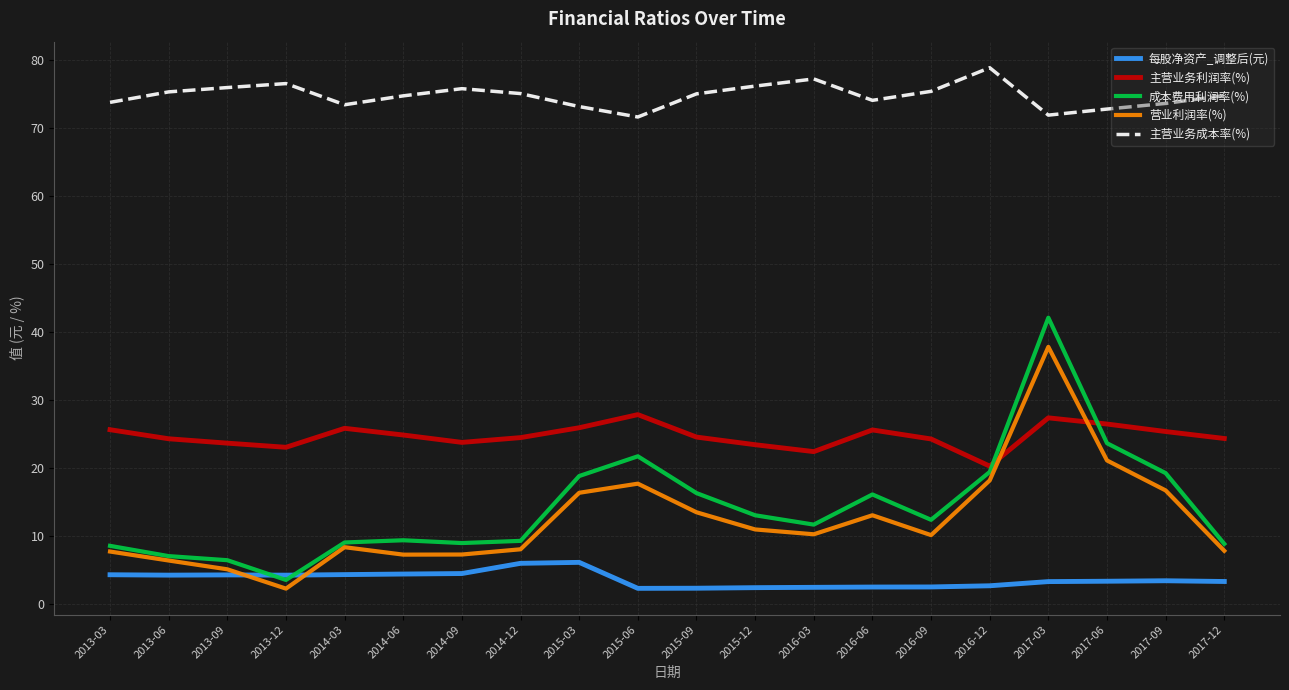

In 每股净资产_调整后(元), how many points are lower than both neighbors (excluding endpoints)?

3